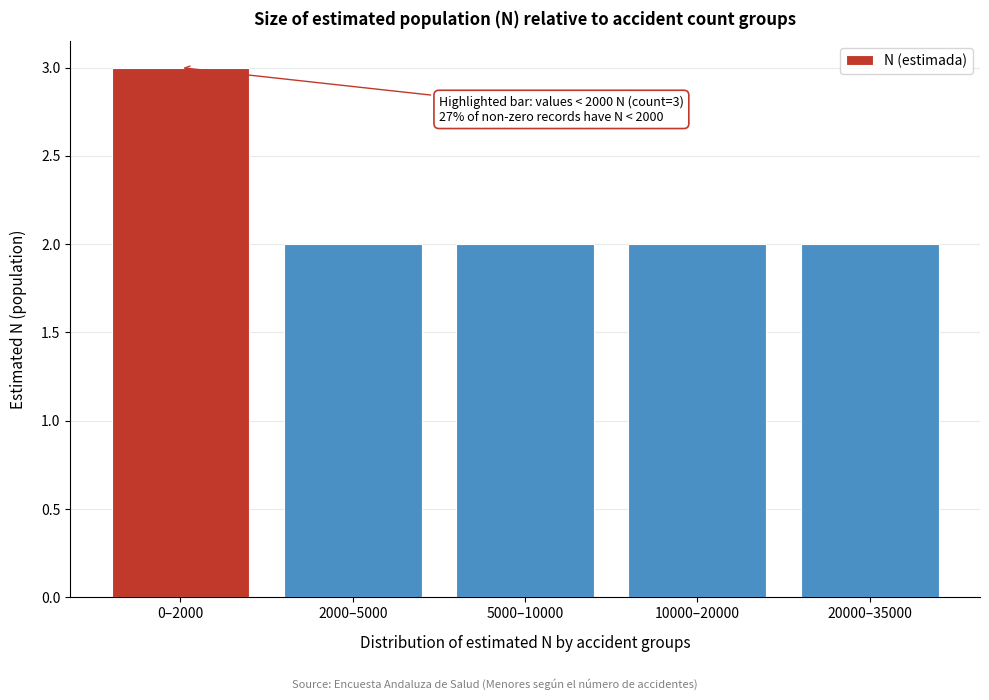

Reading left to right, what are all the values shown in this chart?

3	2	2	2	2